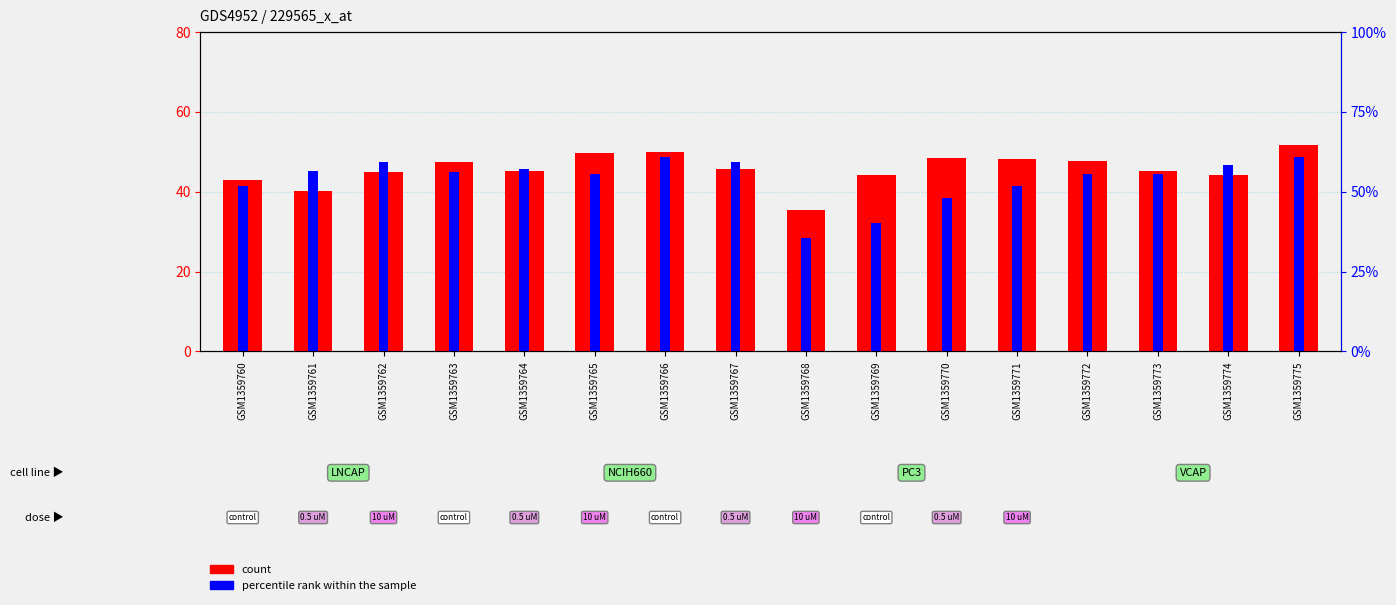

What is the value of the count bar at the 4th from the left?

47.4